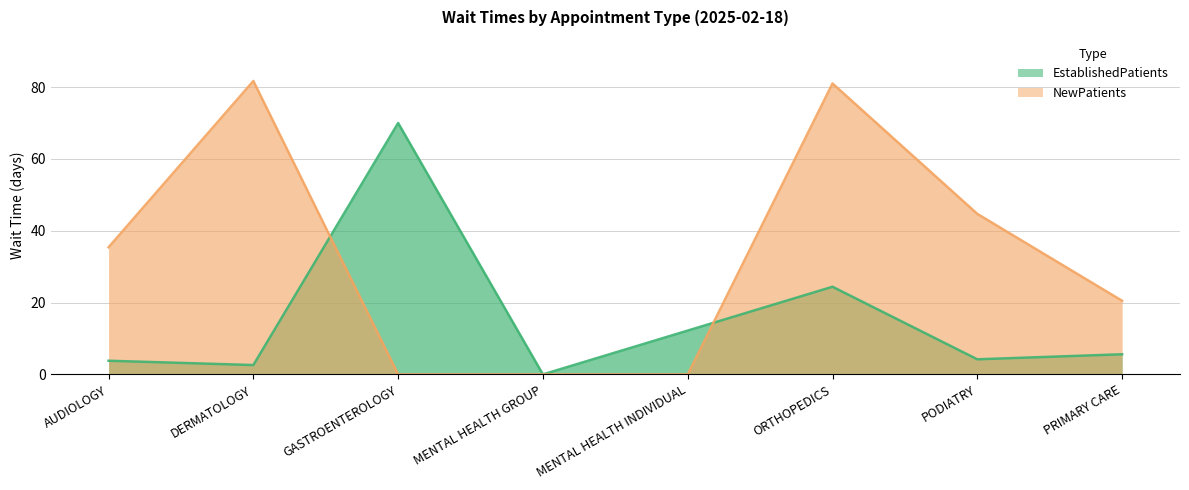

Which category has the highest value in the NewPatients series?

DERMATOLOGY